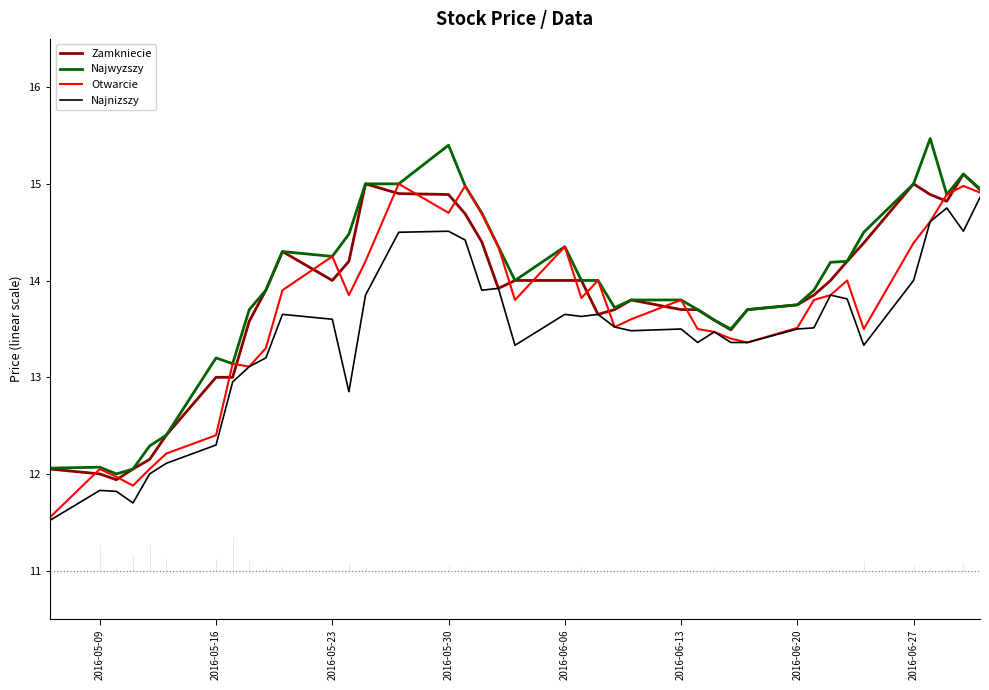

Which series has the largest range (max minus min)?

Najwyzszy